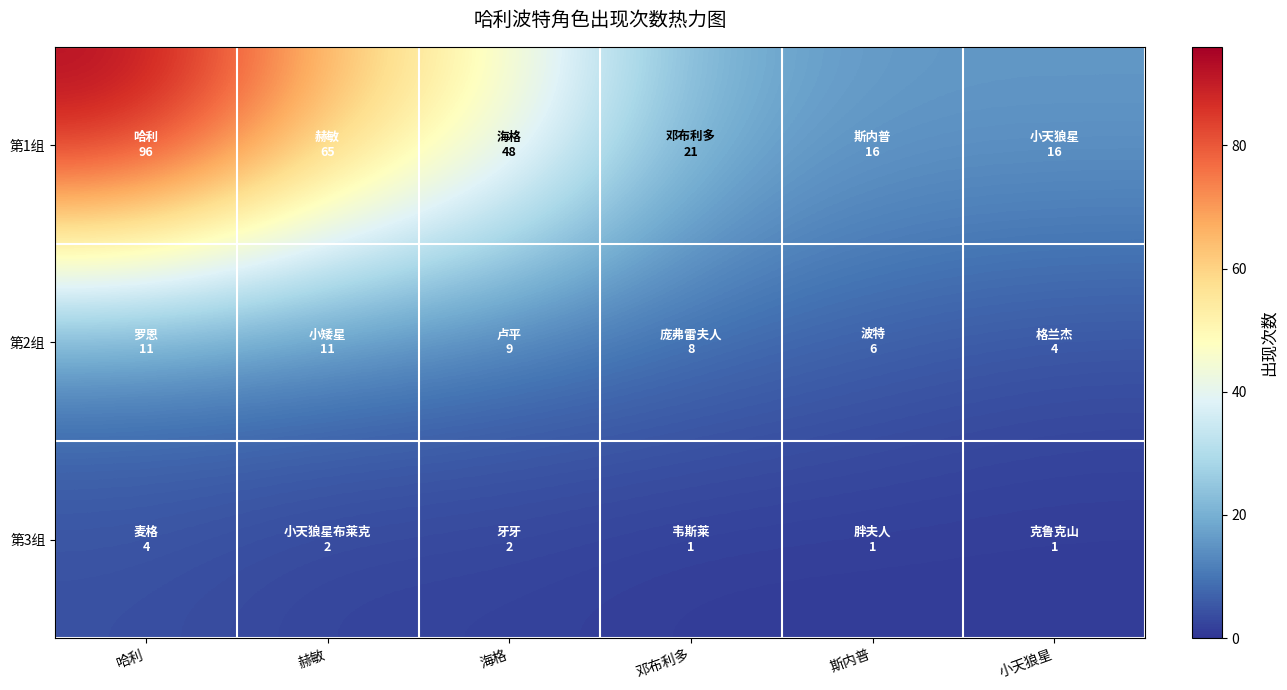

At 小天狼星, list the series in order from smallest to largest.

第3组, 第2组, 第1组